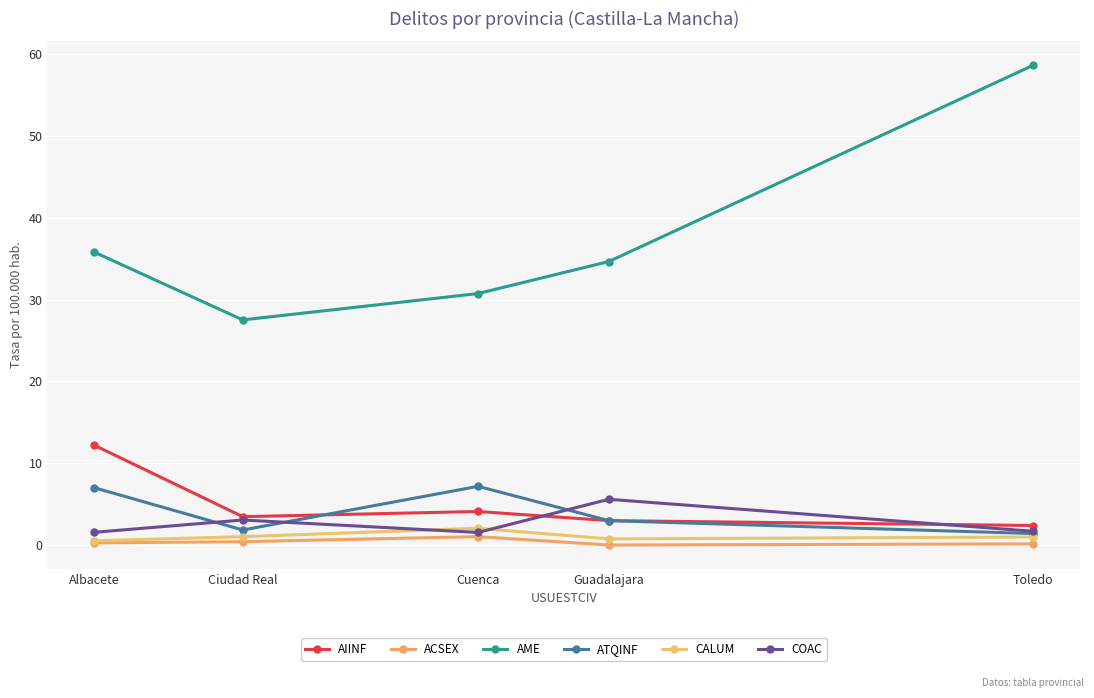

List the series in order of their peak value, lowest first.

ACSEX, CALUM, COAC, ATQINF, AIINF, AME